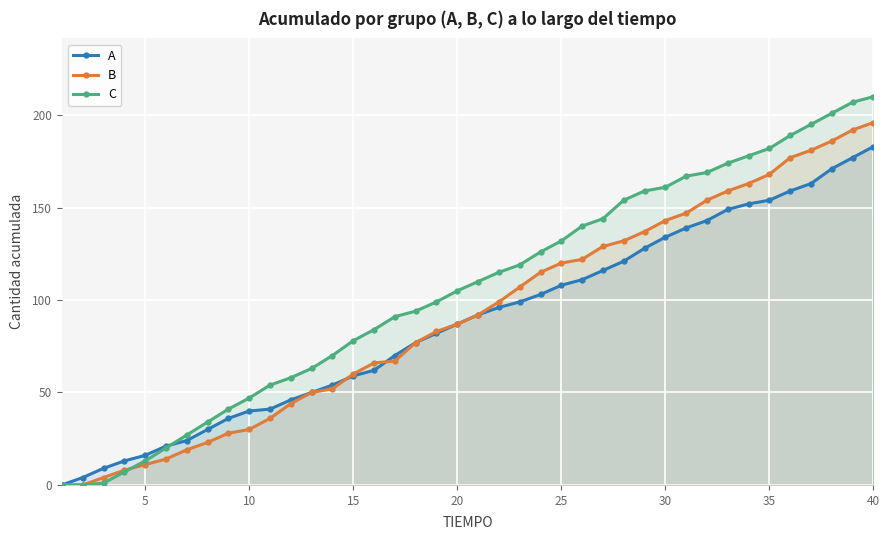

At how many categories does at least one series exceed 196?

3